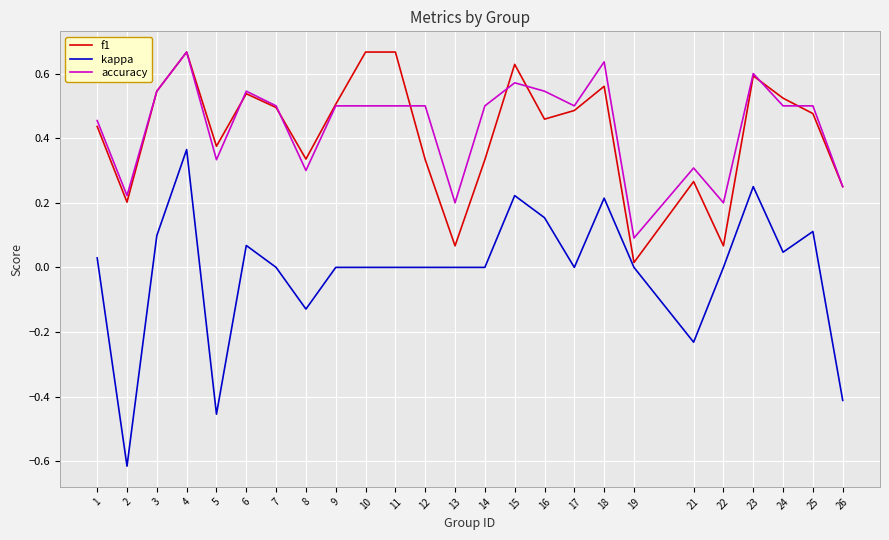

What are all the series names shown in the legend?

f1, kappa, accuracy